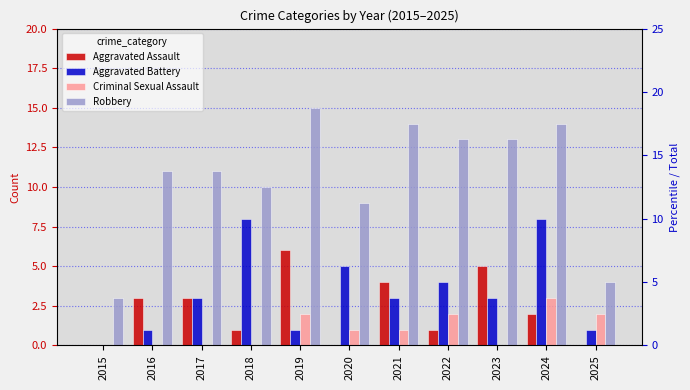

What value does the Aggravated Battery series have at 2023?

3